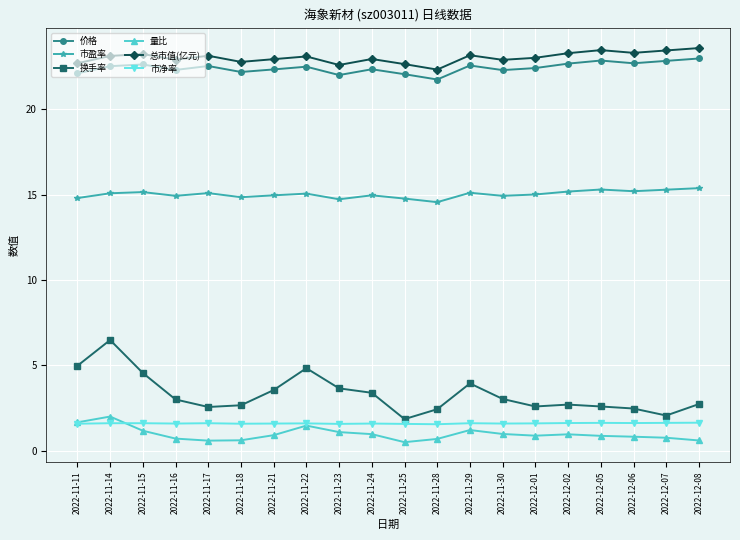

What is the label of the 5th point from the right?

2022-12-02